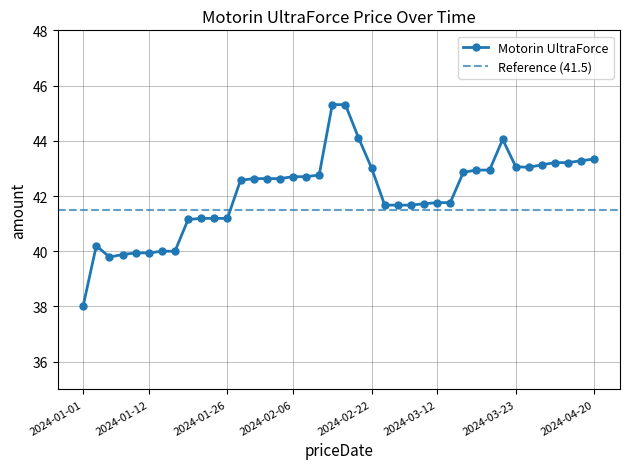

List the labels in order of value, smallest first.

2024-01-01, 2024-01-05, 2024-01-06, 2024-01-10, 2024-01-12, 2024-01-16, 2024-01-18, 2024-01-03, 2024-01-20, 2024-01-23, 2024-01-24, 2024-01-26, 2024-03-01, 2024-03-02, 2024-03-05, 2024-03-07, 2024-03-12, 2024-03-13, 2024-01-30, 2024-01-31, 2024-02-01, 2024-02-02, 2024-02-06, 2024-02-09, 2024-02-10, 2024-03-15, 2024-03-16, 2024-03-20, 2024-02-22, 2024-04-02, 2024-03-23, 2024-04-03, 2024-04-06, 2024-04-10, 2024-04-16, 2024-04-20, 2024-03-21, 2024-02-21, 2024-02-13, 2024-02-15